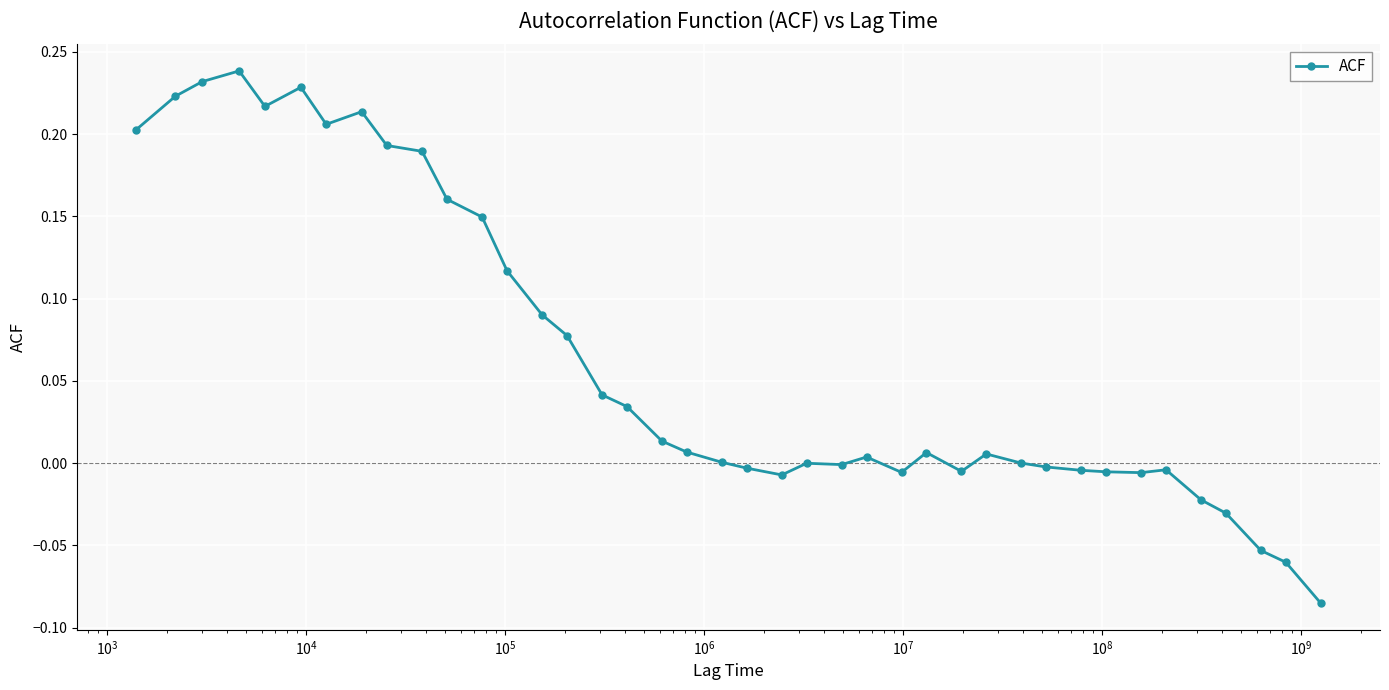

What is the difference between the maximum and minimum values?

0.3